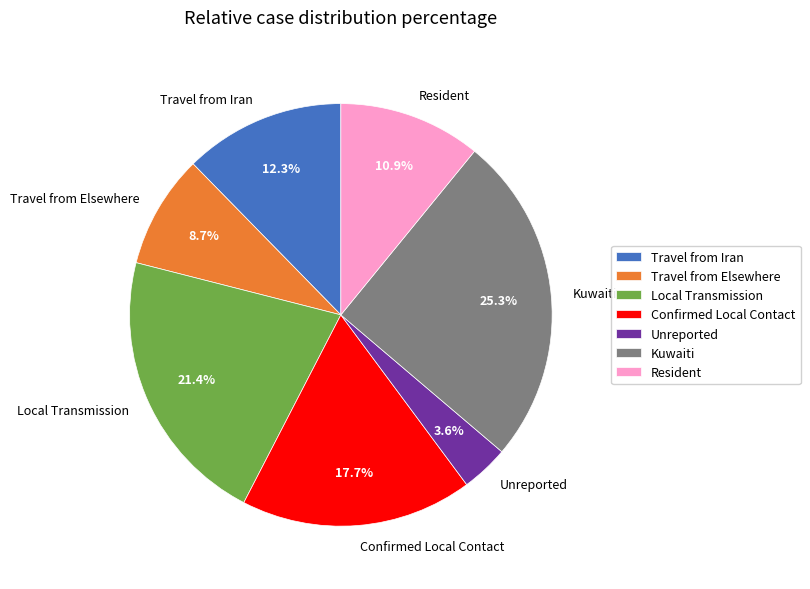

How many slices are in this pie chart?

7